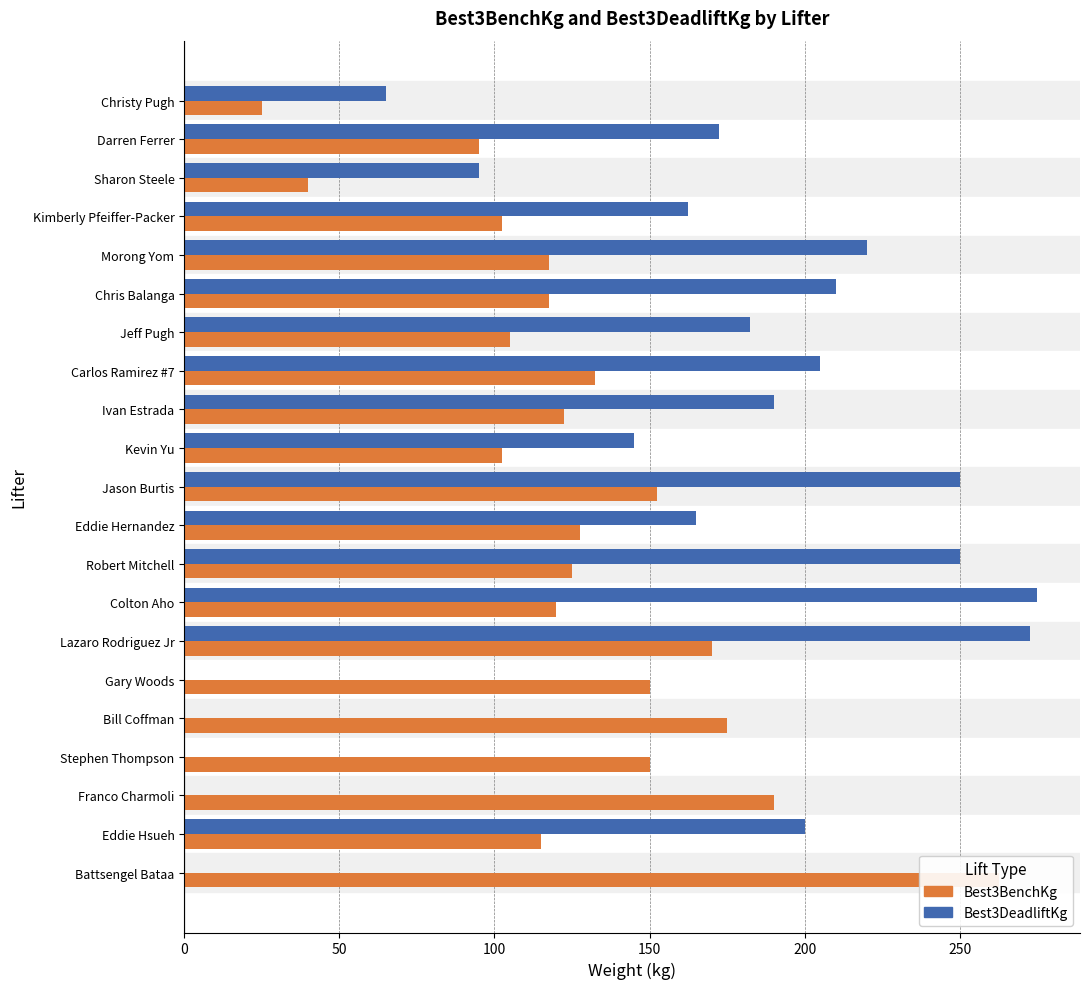

What position from the right is Sharon Steele?

19